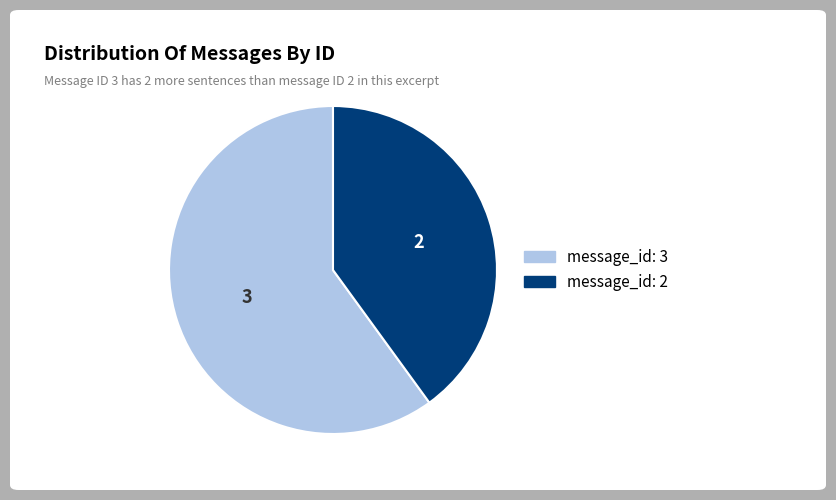

What is the majority slice?

message_id: 3